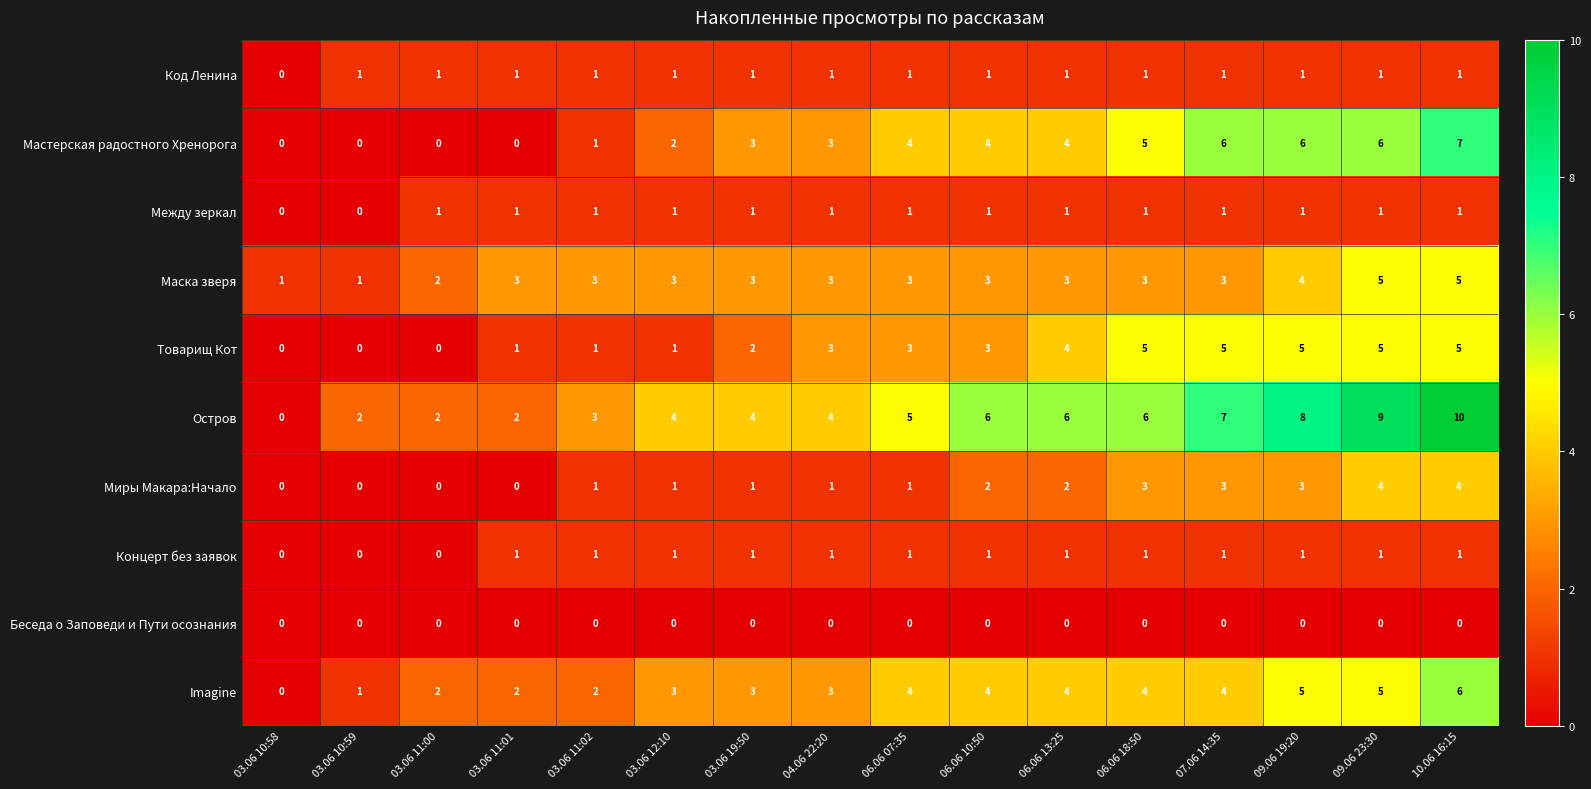

What is the sum of all Концерт без заявок values?

13